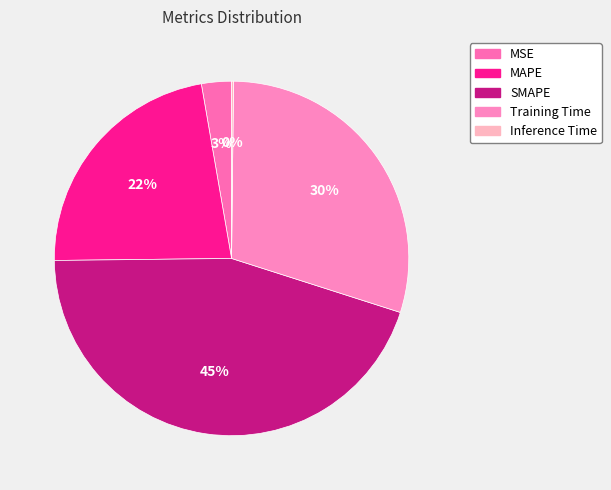

How many segments does this pie chart have?

5